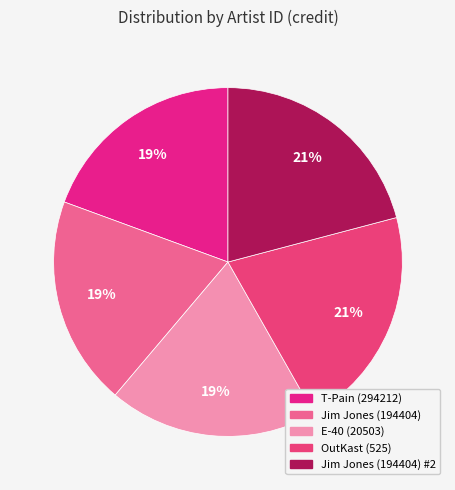

Rank the categories by value from highest to lowest.

525, 194404 (2), 294212, 194404, 20503